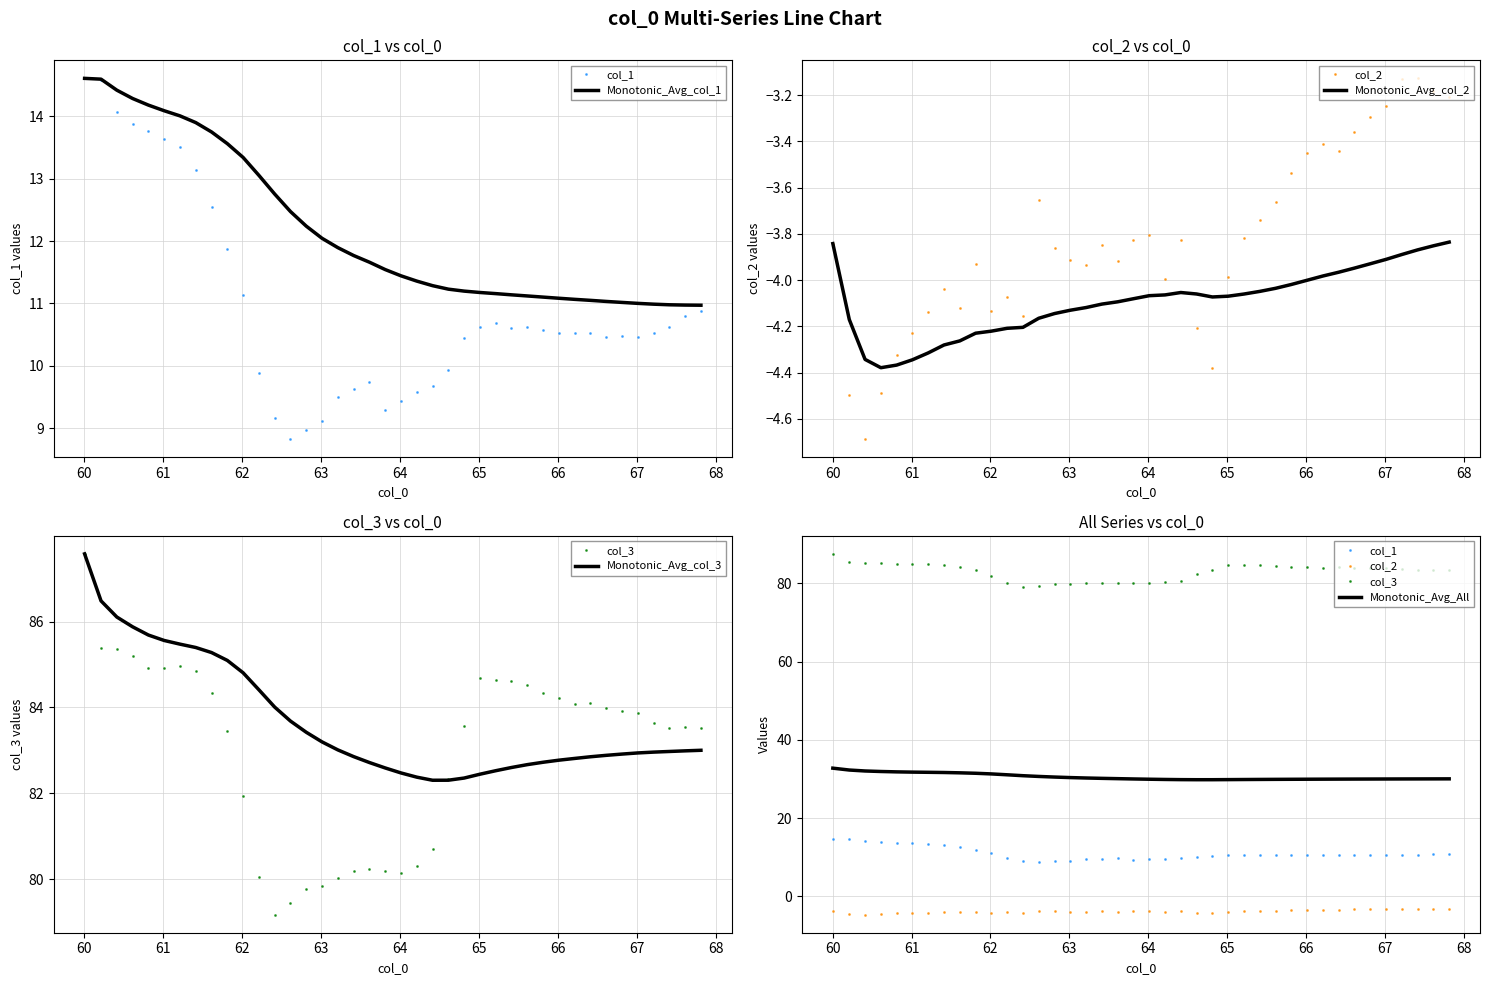

True or false: col_2 has more than 1 interior local peaks.

True